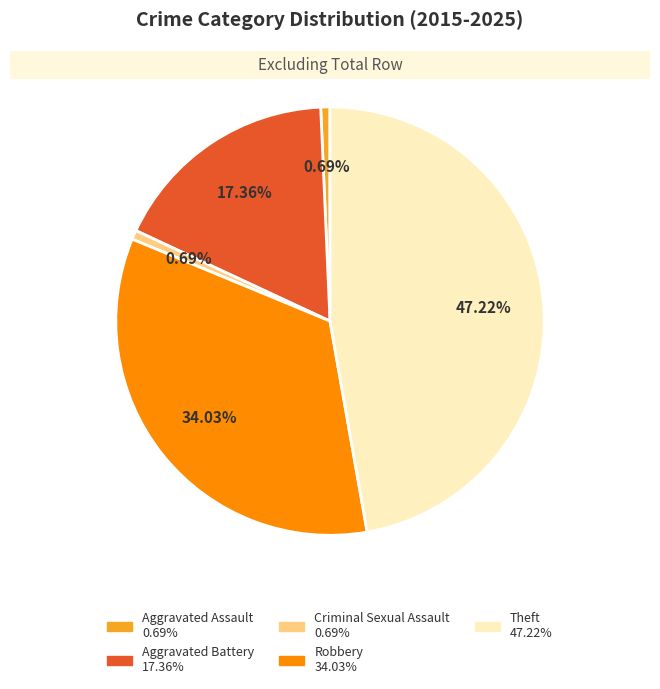

To the nearest percent, what is the difference between the Aggravated Battery and Theft slice percentages?

30%